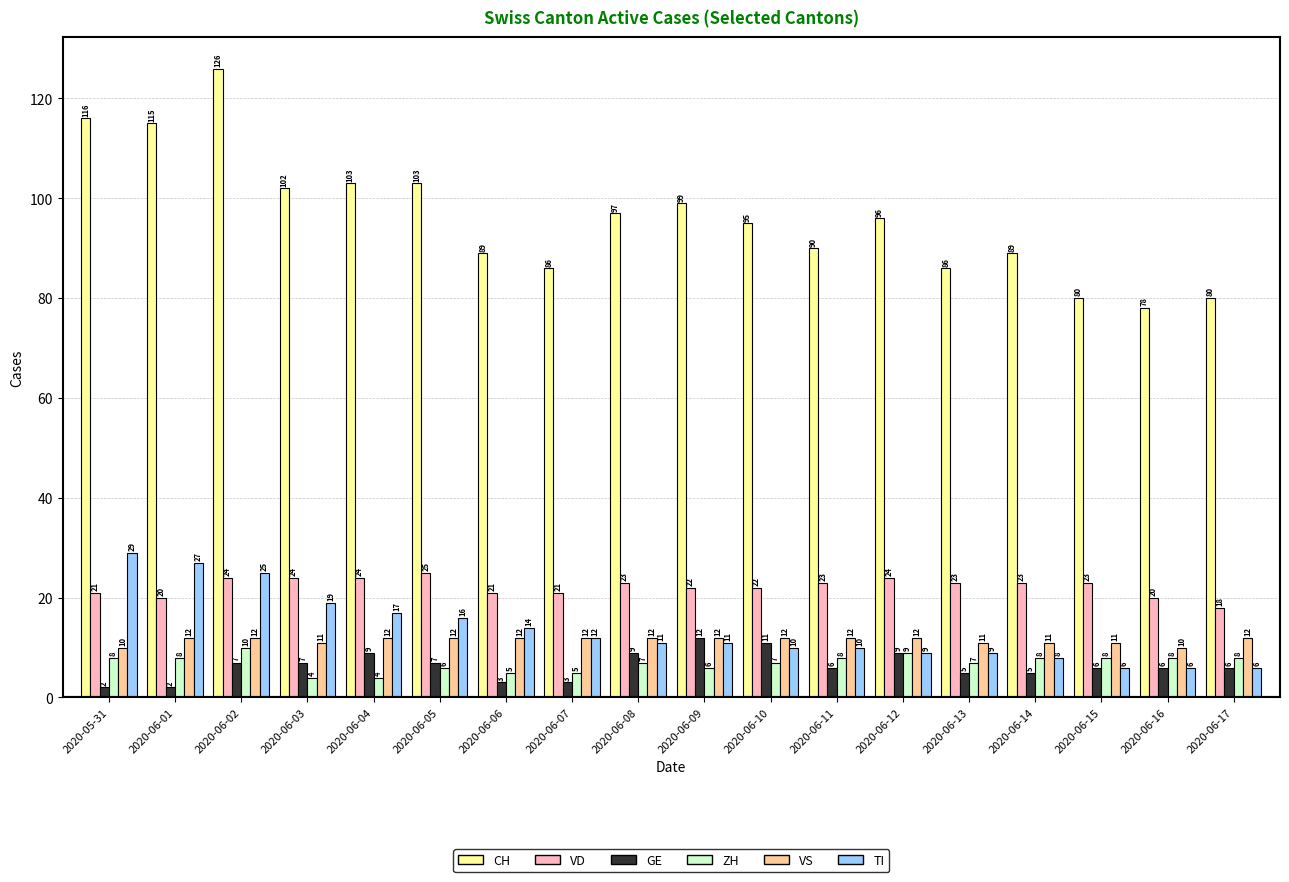

What is the average value of the VD series?

22